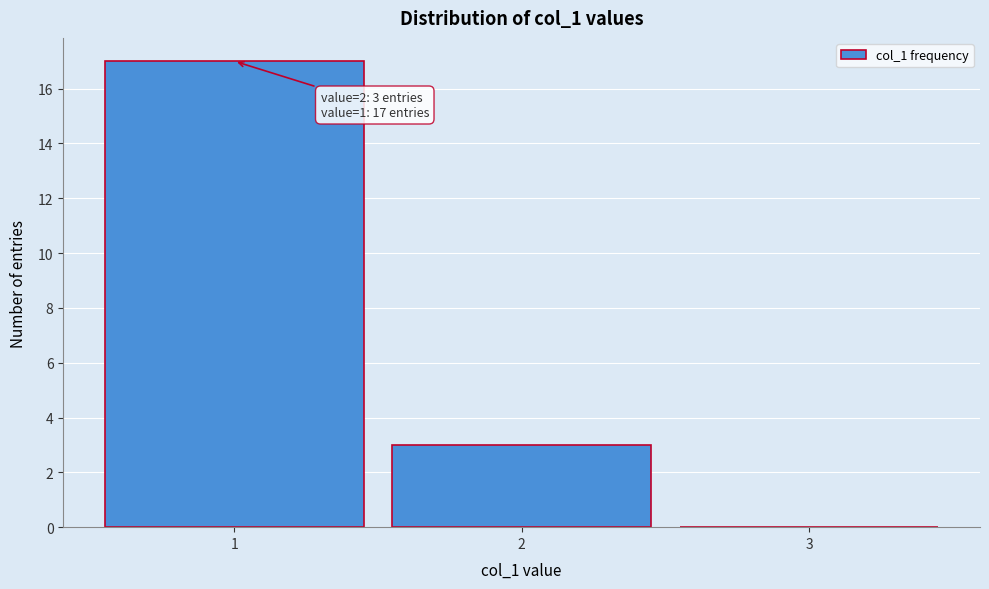

Over which range of the x-axis is the bar tallest?

0.5 to 1.5